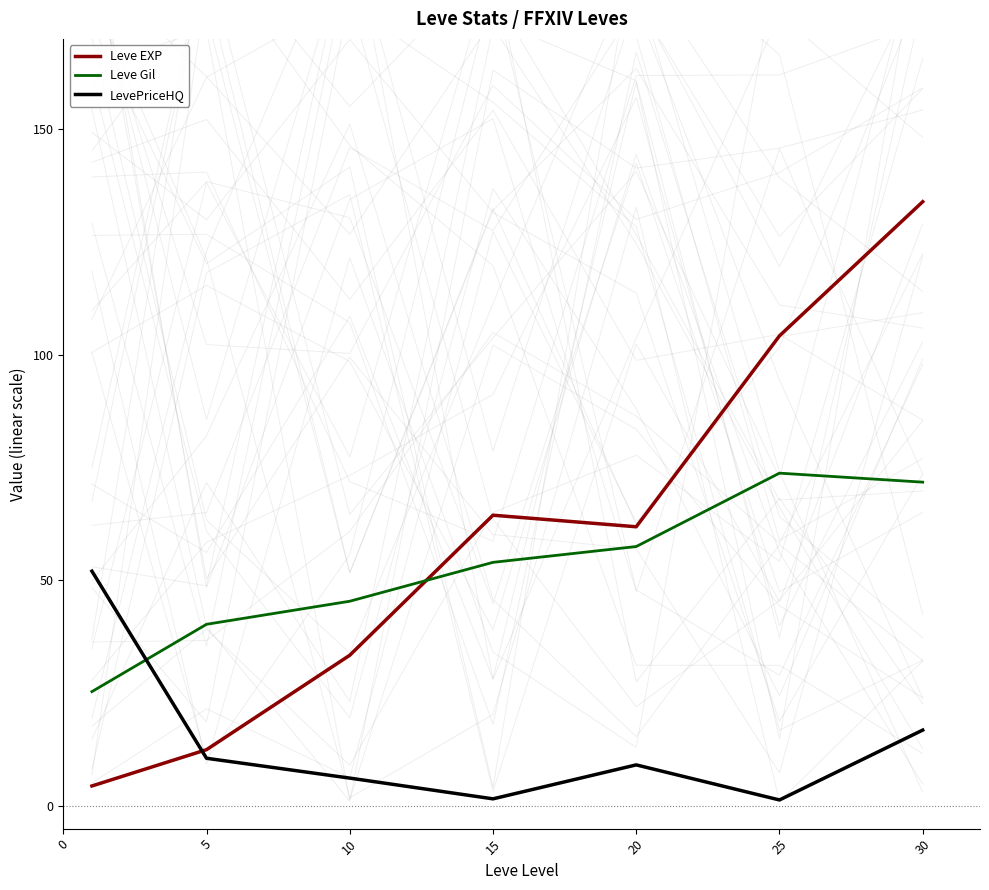

What is the difference between the second highest and minimum values in the LevePriceHQ series?

15.5